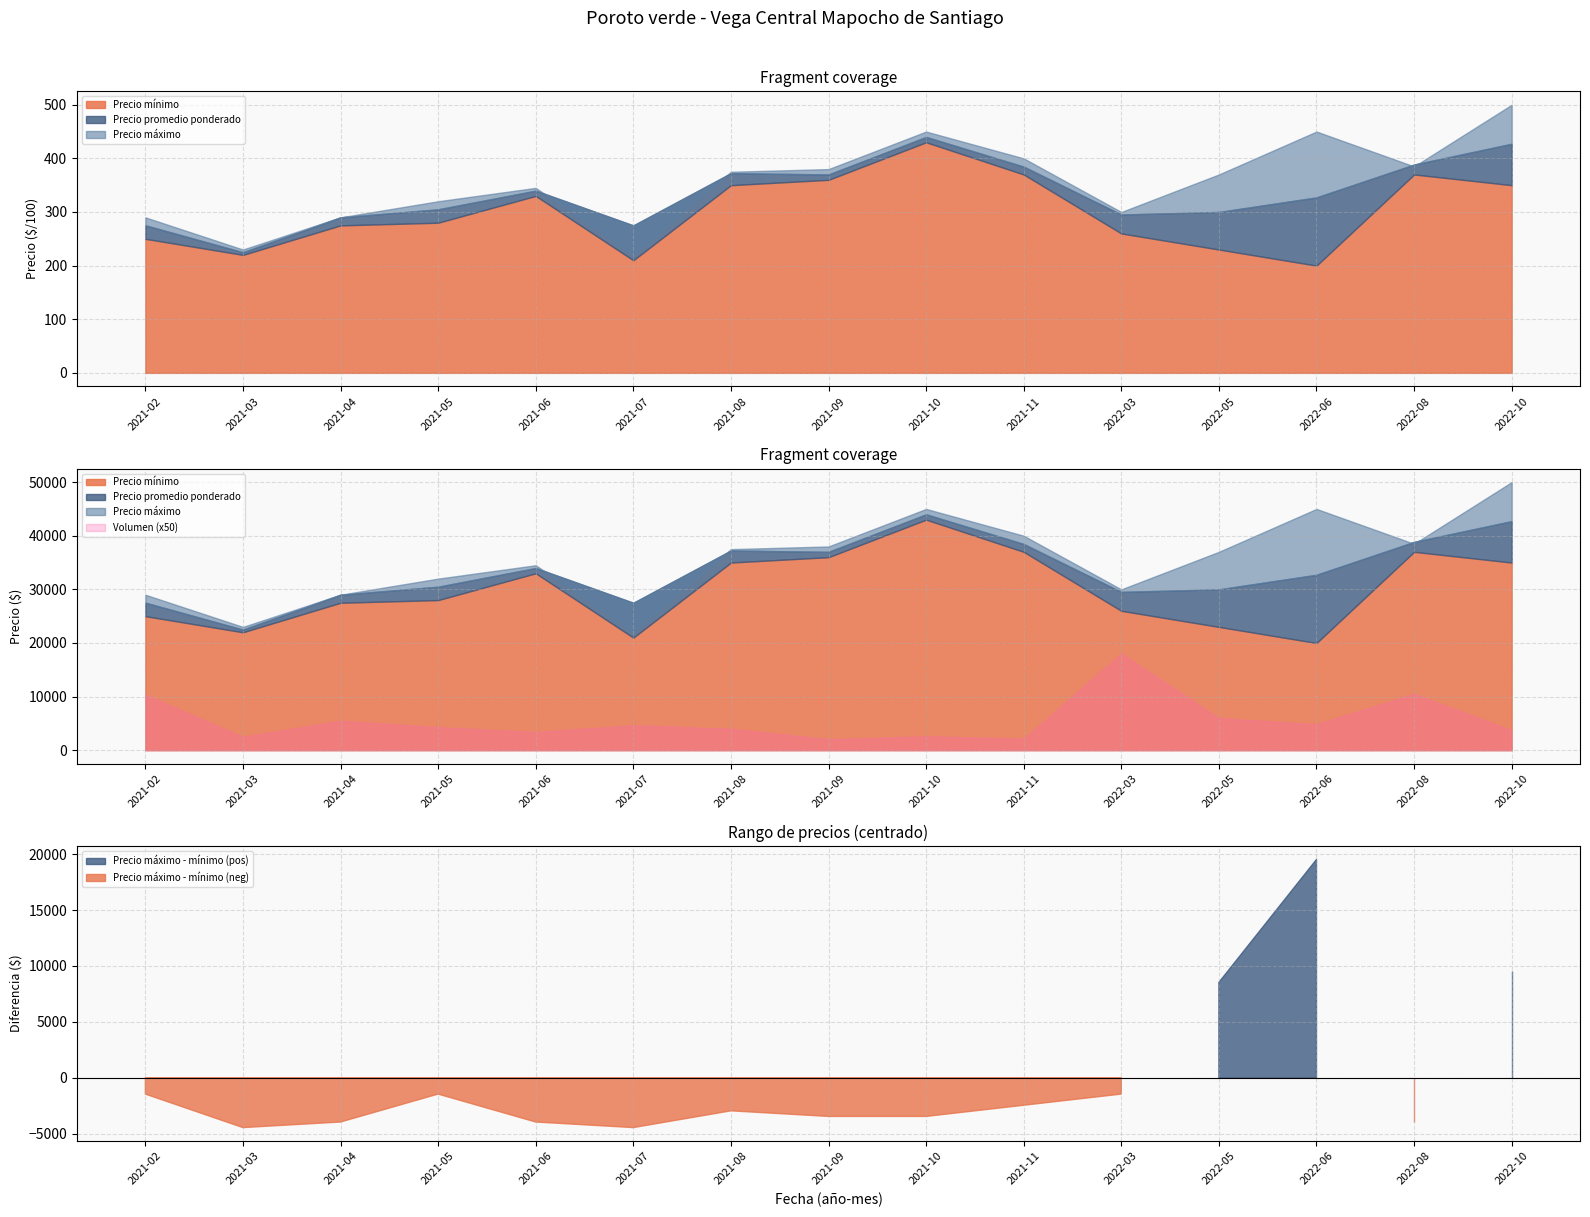

Which category has the highest value across all series?

2022-10